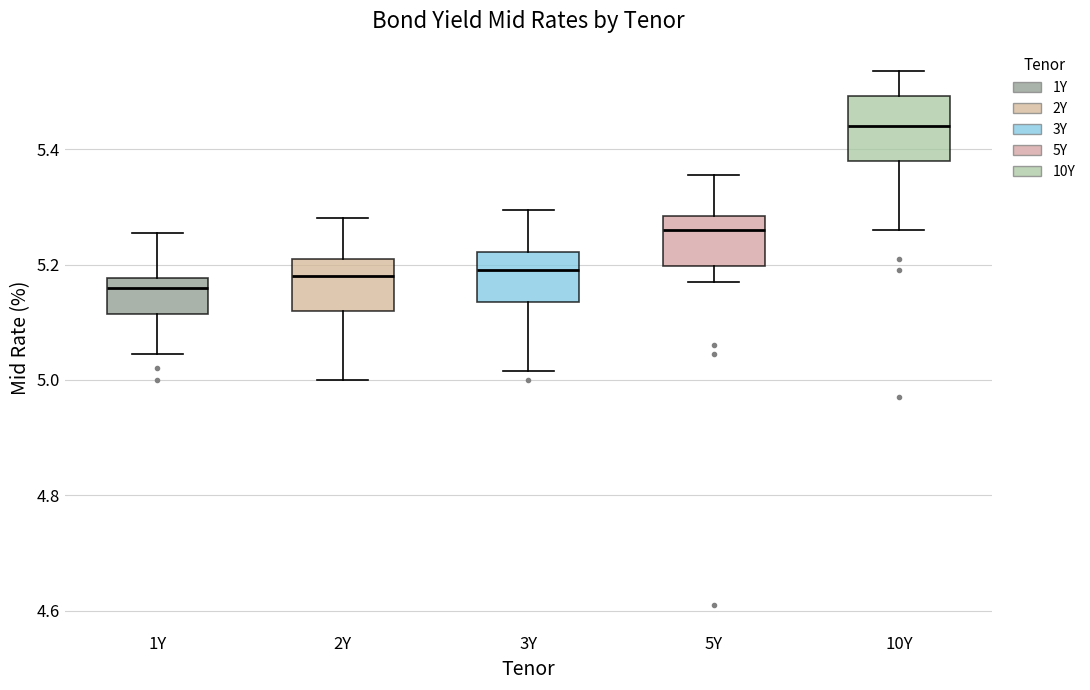

Reading left to right, transcribe this box plot: for each box, give where its median line is, the range the box spans, and where its two whiskers end, as read against the y-axis. The values are not printed on the chart, so give them approximately, as read against the axis.

1Y: median 5.16, box 5.12 to 5.18, whiskers 5.04 to 5.26
2Y: median 5.18, box 5.12 to 5.22, whiskers 5.00 to 5.28
3Y: median 5.20, box 5.14 to 5.22, whiskers 5.02 to 5.30
5Y: median 5.26, box 5.20 to 5.28, whiskers 5.18 to 5.36
10Y: median 5.44, box 5.38 to 5.50, whiskers 5.26 to 5.54